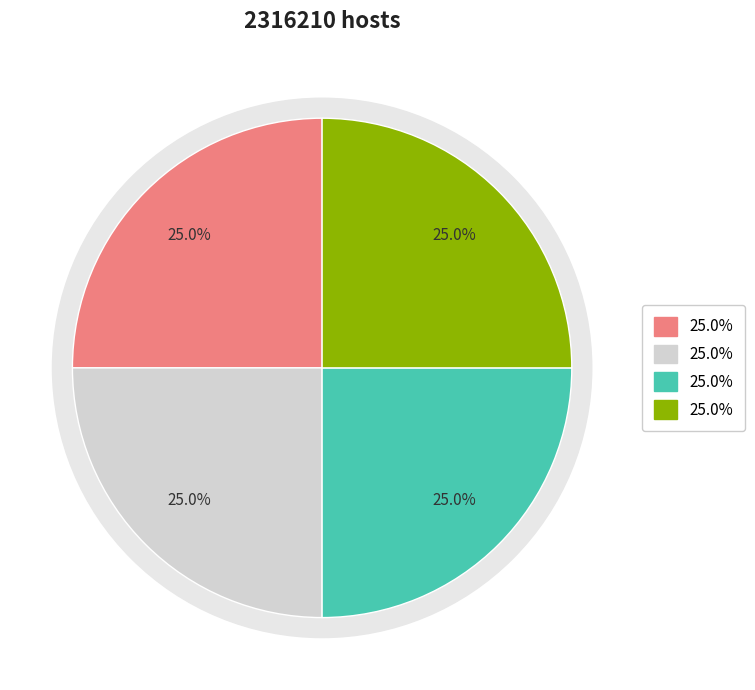

To the nearest percent, what portion does 海外四逐客四首 其四 李参政光 represent?

25%